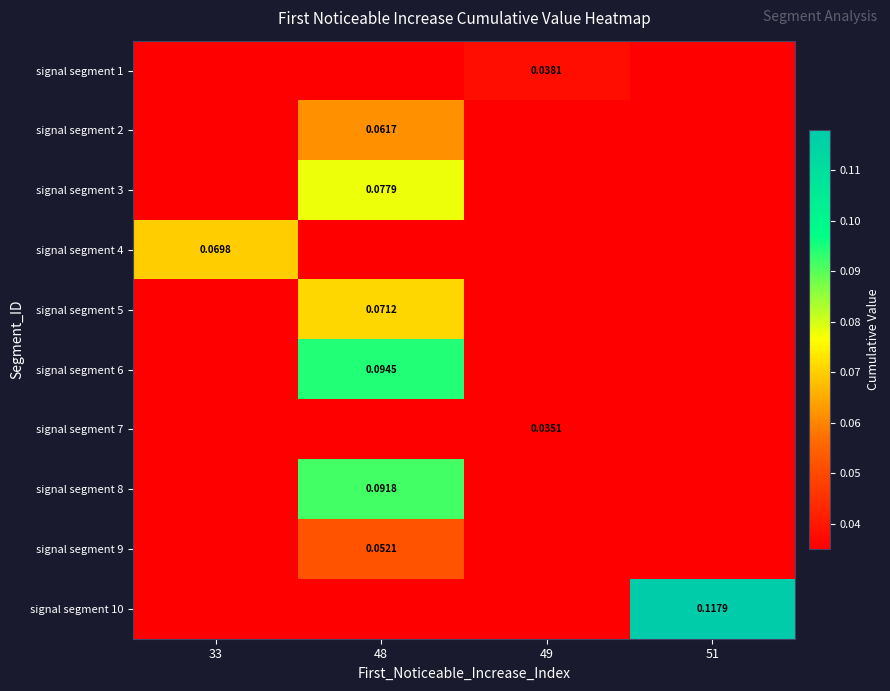

Is the value of signal segment 3 at 48 greater than the value of signal segment 10 at 51?

No